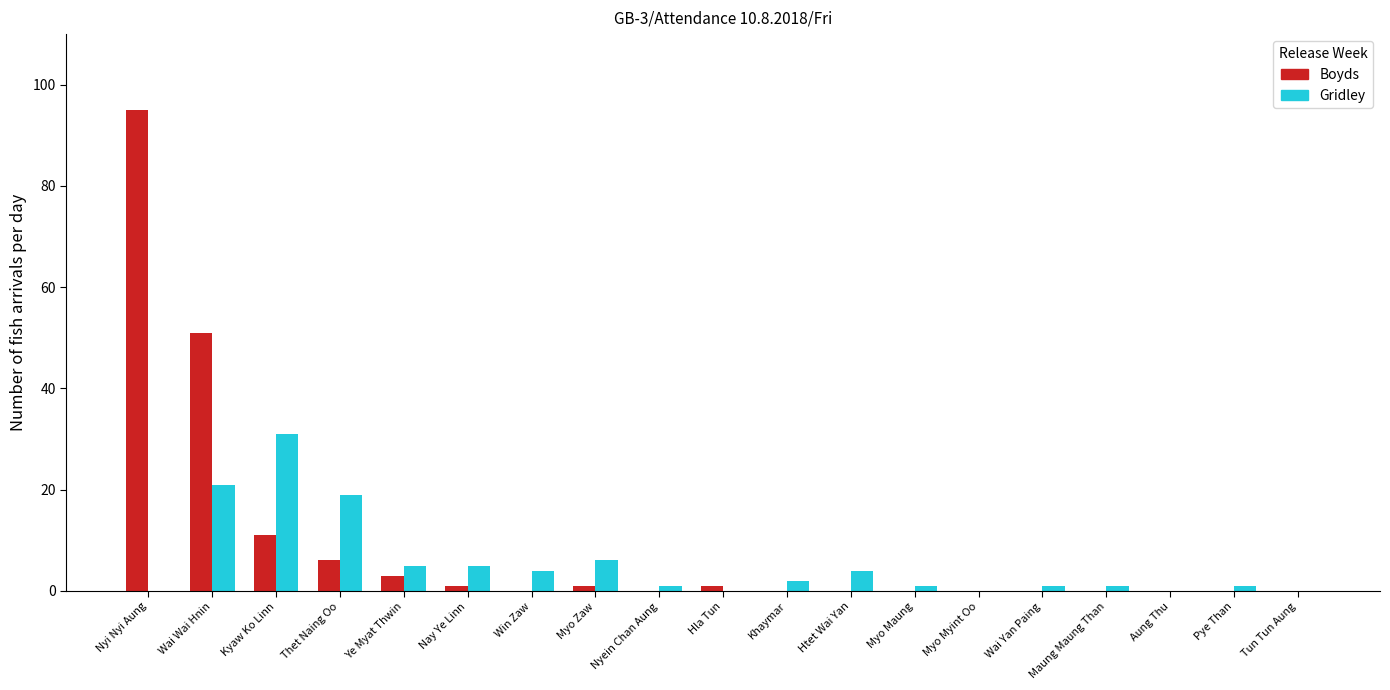

The value of Gridley at Htet Wai Yan is 4. True or false?

True